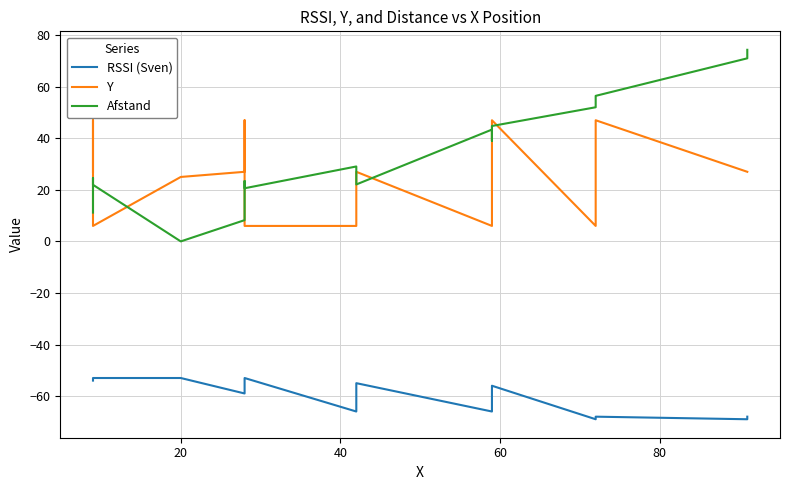

Is the value of Afstand at 14 greater than the value of RSSI (Sven) at 13?

Yes